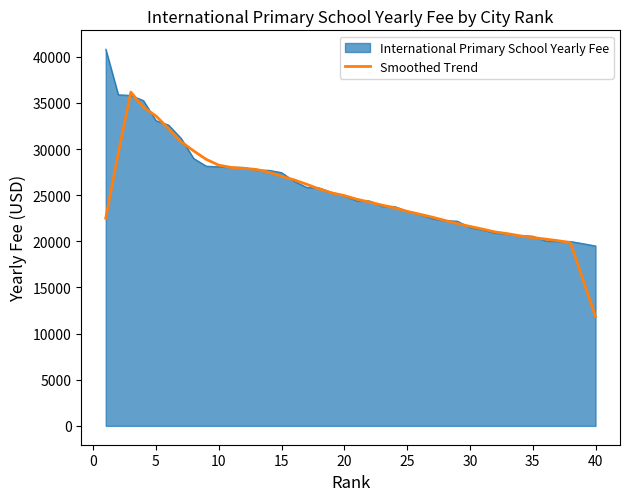

Which series has the widest spread of values?

Smoothed Trend